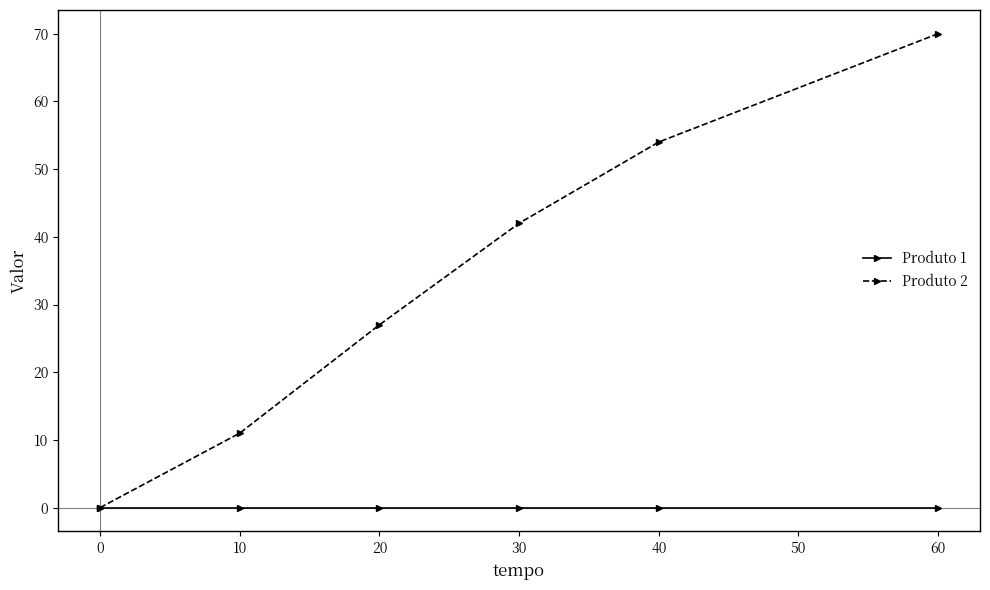

At which category is the sum across all series the highest?

60